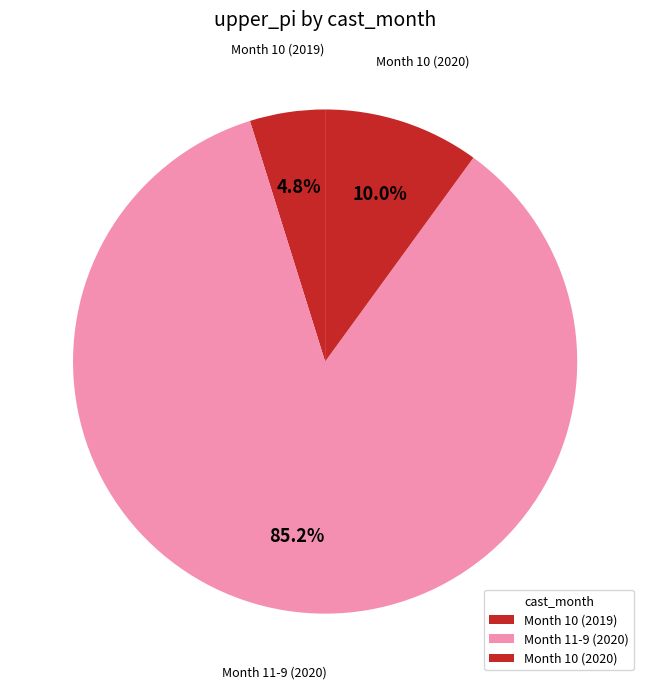

Count the number of slices in the pie.

3